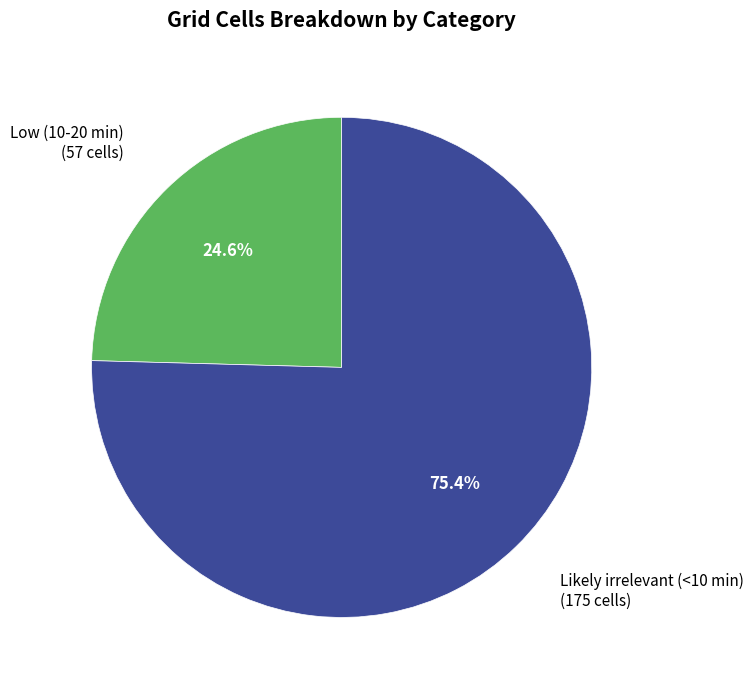

Does any single category account for the majority?

Yes